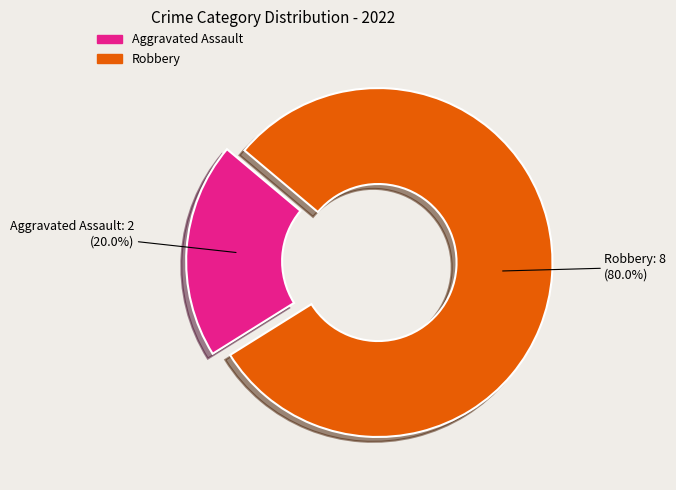

What is the largest slice in the pie chart?

Robbery